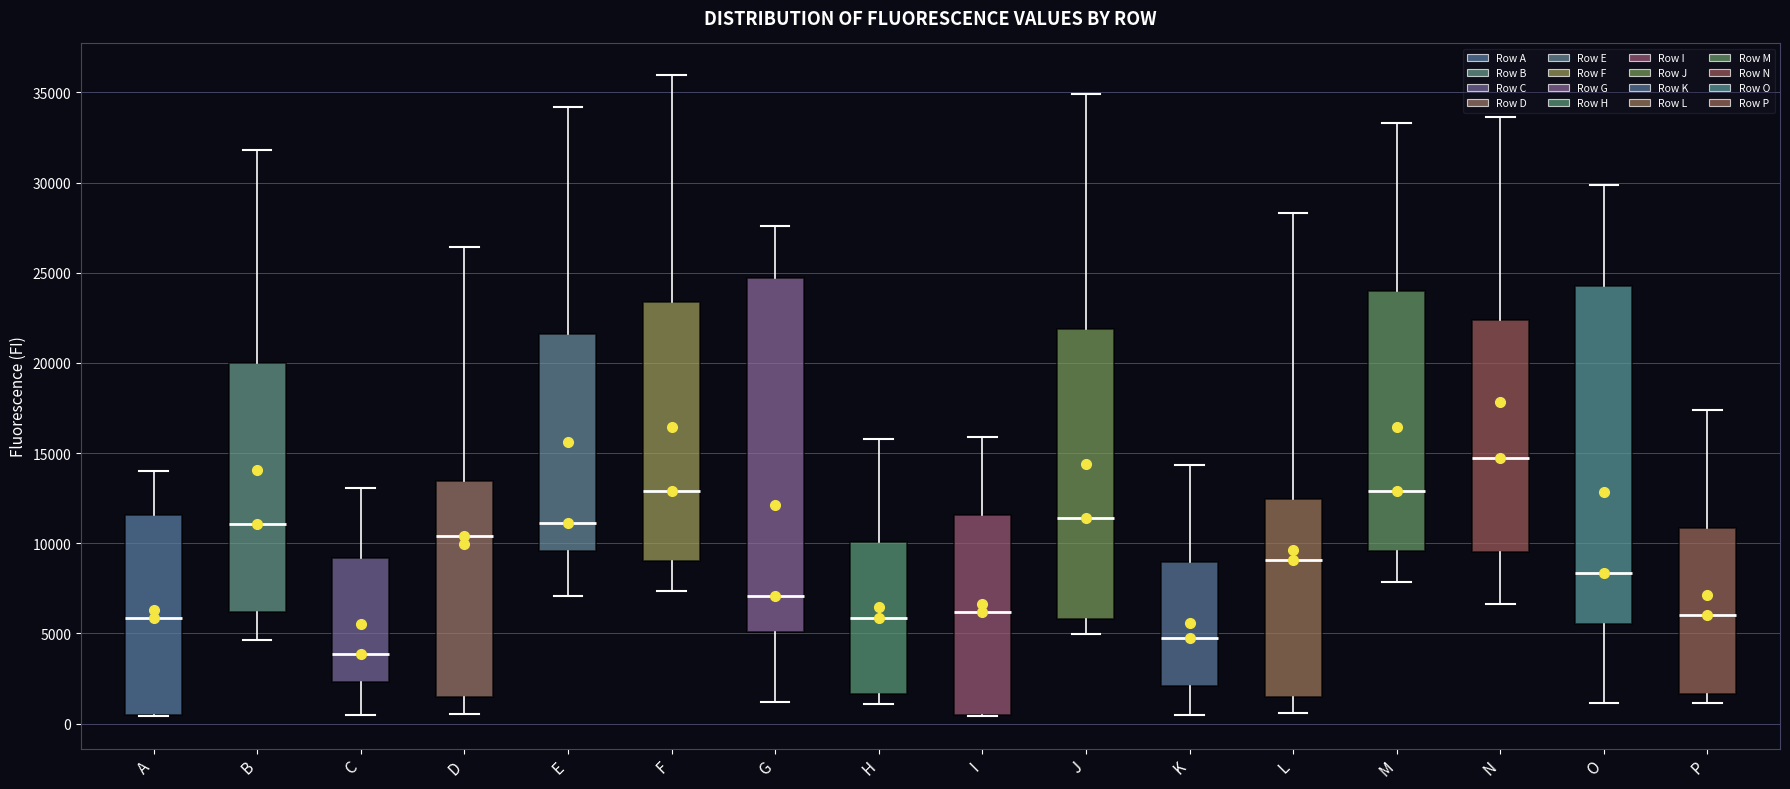

Which box has the highest median line?

N